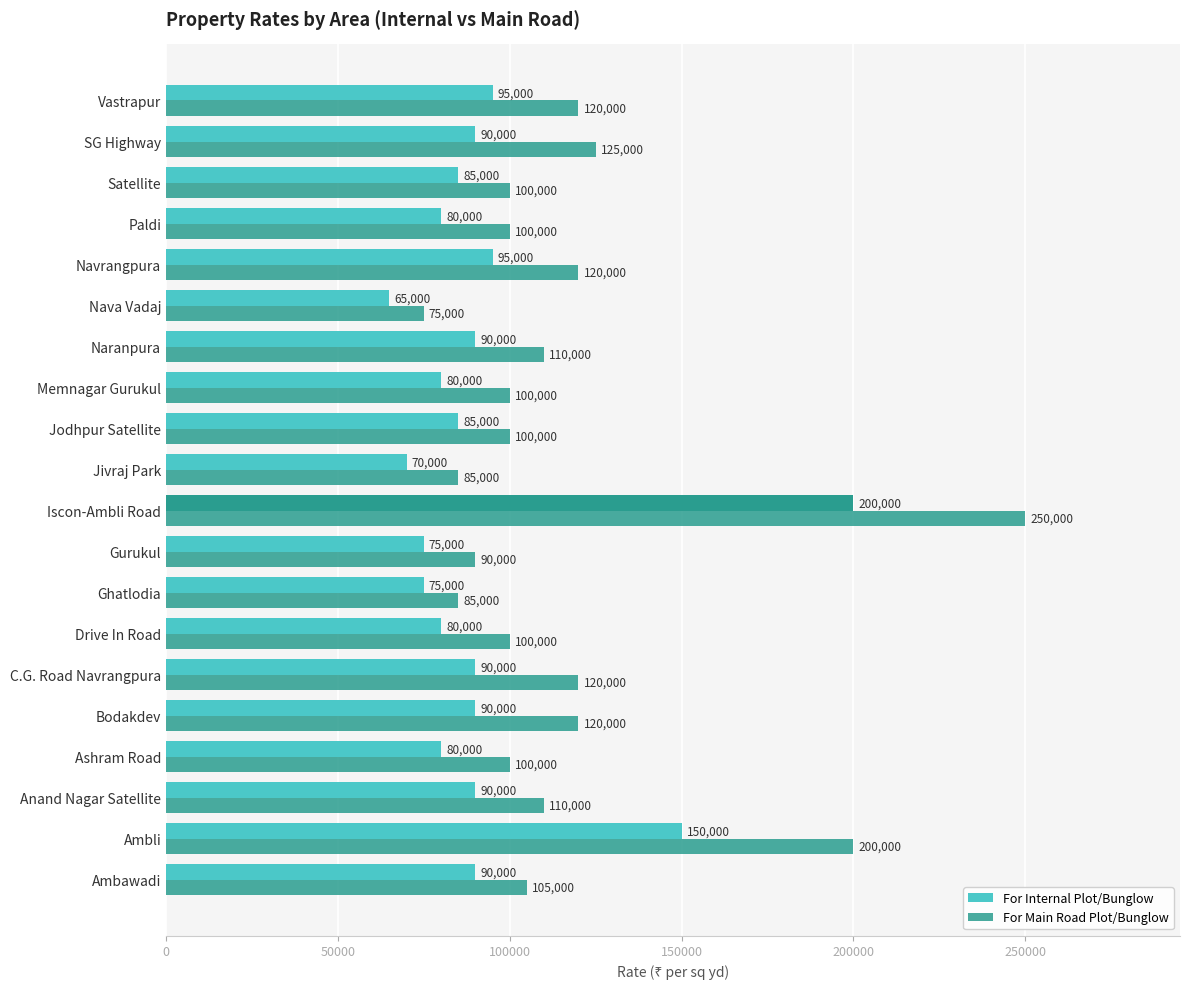

Rank the series by their maximum value, from lowest to highest.

For Internal Plot/Bunglow, For Main Road Plot/Bunglow